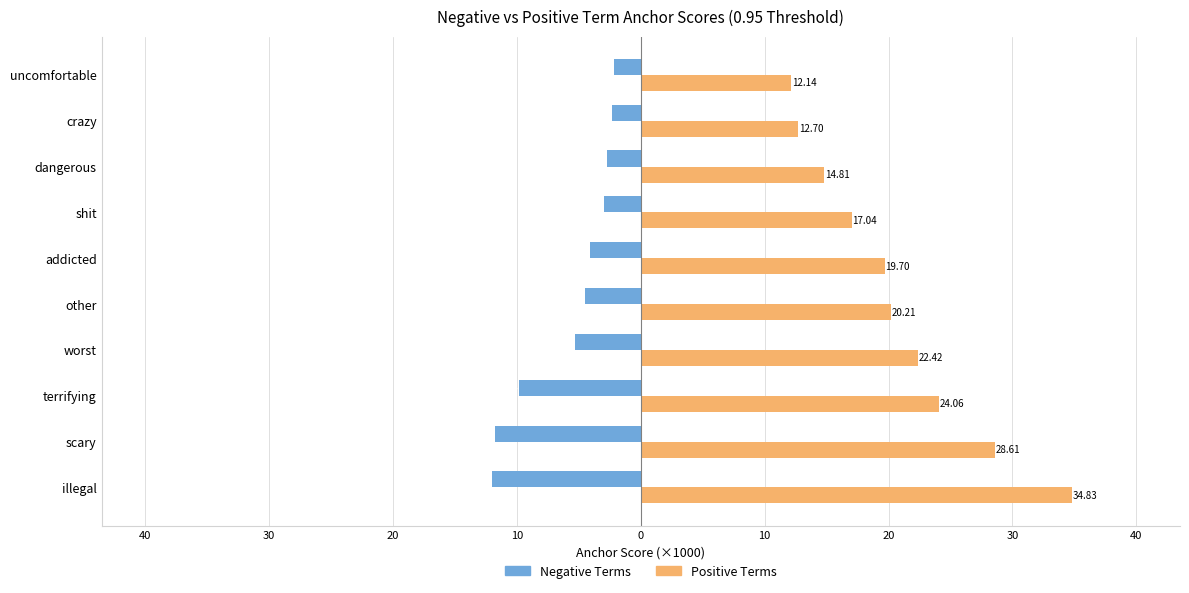

What are all the series names shown in the legend?

Negative Terms, Positive Terms